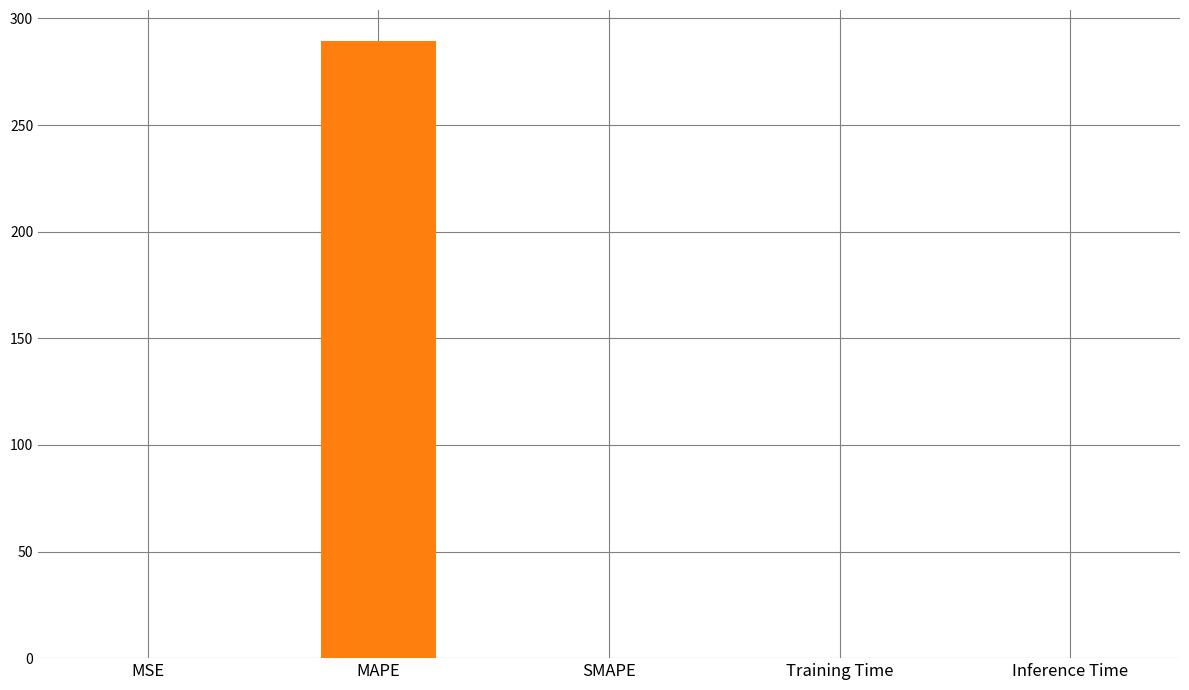

Reading left to right, extract all data points from this chart.

0.1	289.5	0.0	0.0	0.0